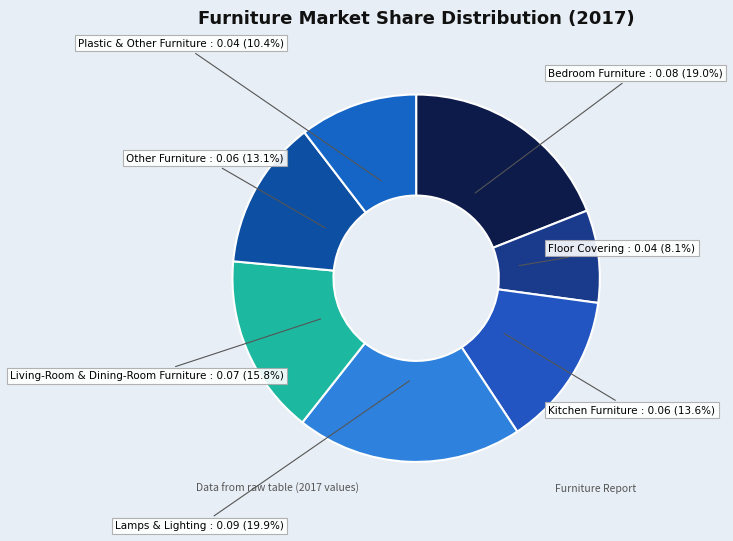

To the nearest percent, what portion does Floor Covering represent?

8%